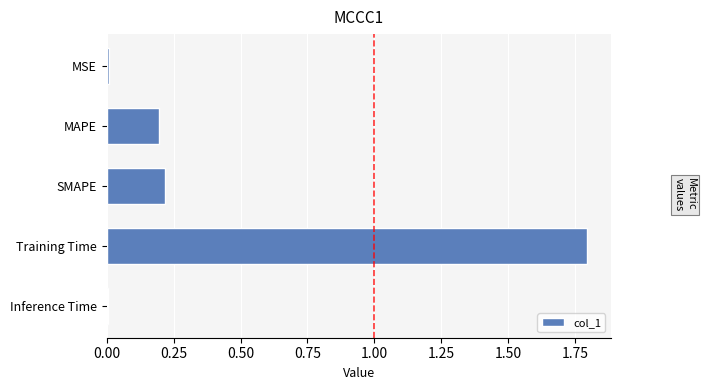

True or false: the data shows 1.8 at Training Time.

True